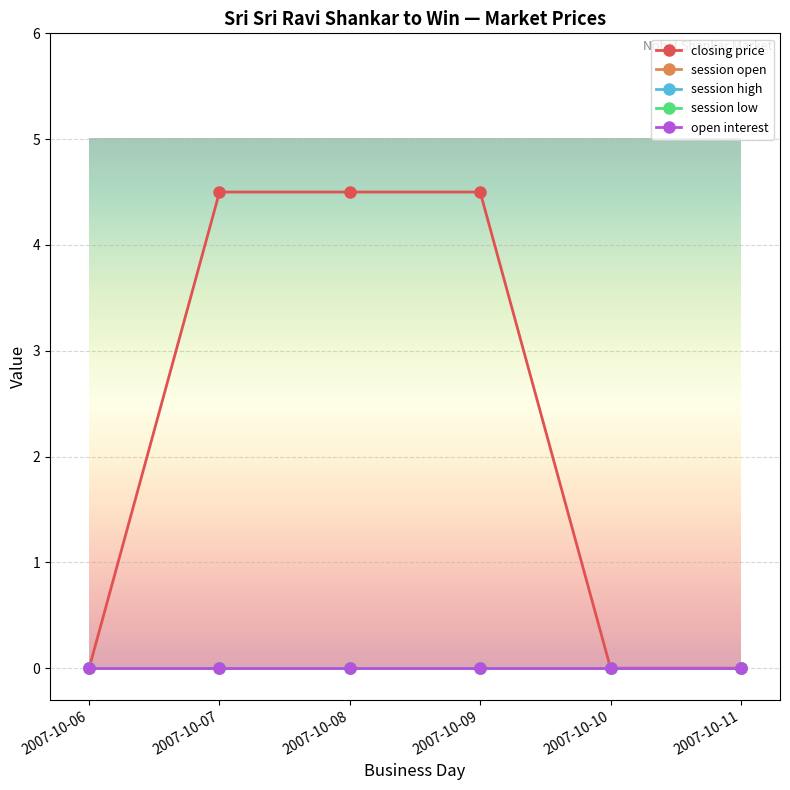

Reading left to right, what are all the values shown in this chart?

closing price: 0.0	4.5	4.5	4.5	0.0	0.0
session open: 0.0	0.0	0.0	0.0	0.0	0.0
session high: 0.0	0.0	0.0	0.0	0.0	0.0
session low: 0.0	0.0	0.0	0.0	0.0	0.0
open interest: 0.0	0.0	0.0	0.0	0.0	0.0